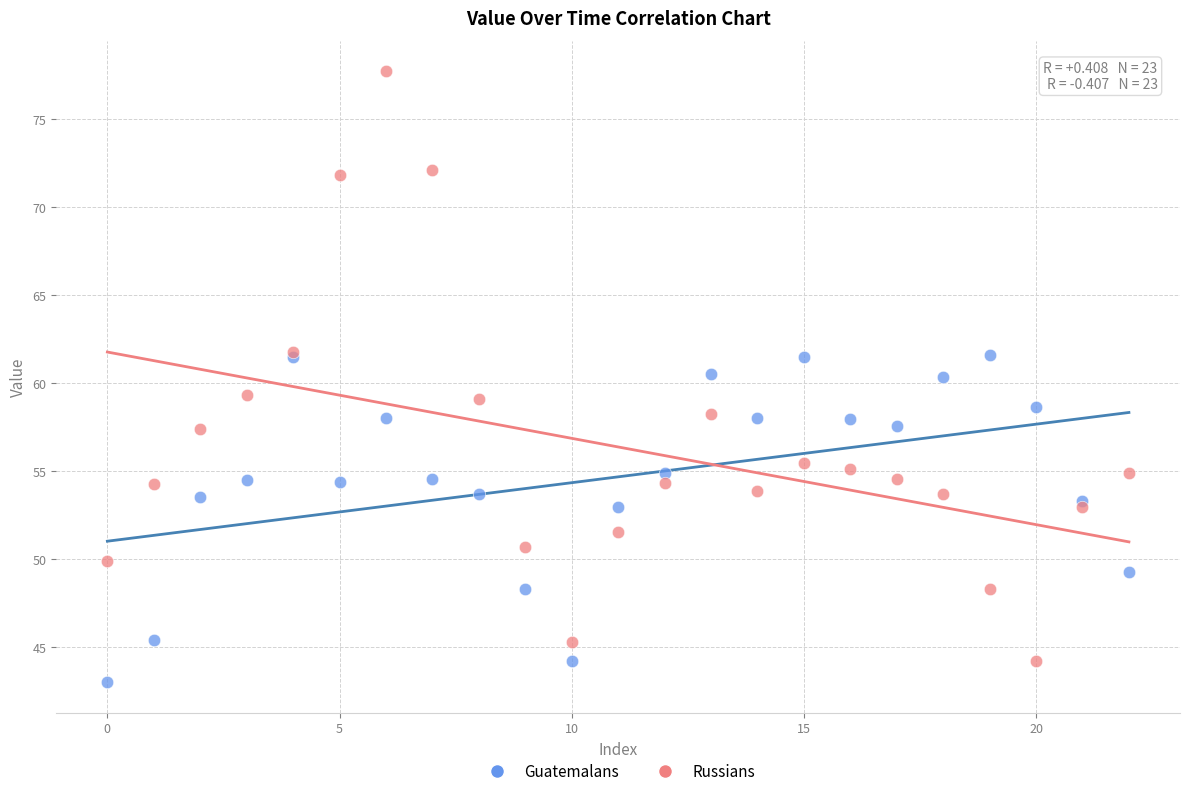

Which series has the largest Y range (max minus min)?

Russians